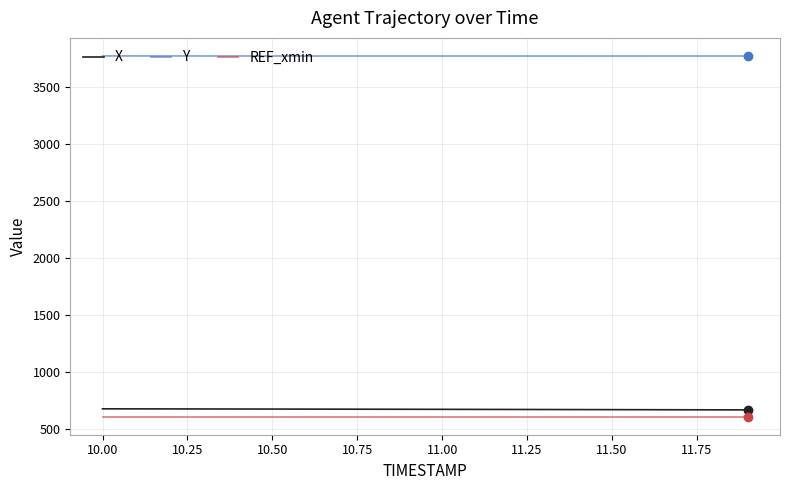

What is the lowest value of the X series?

664.2